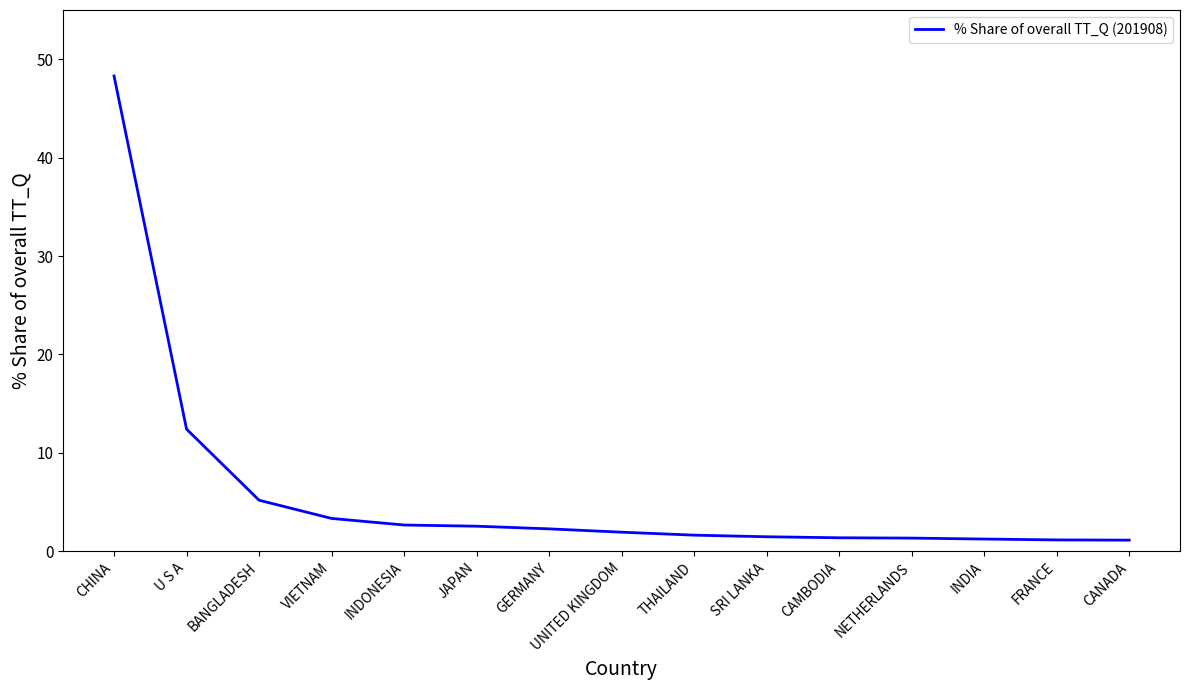

What is the difference between the maximum and minimum values?

47.2